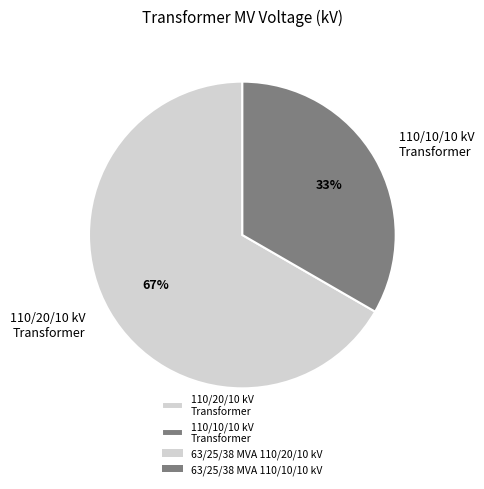

How many segments does this pie chart have?

2